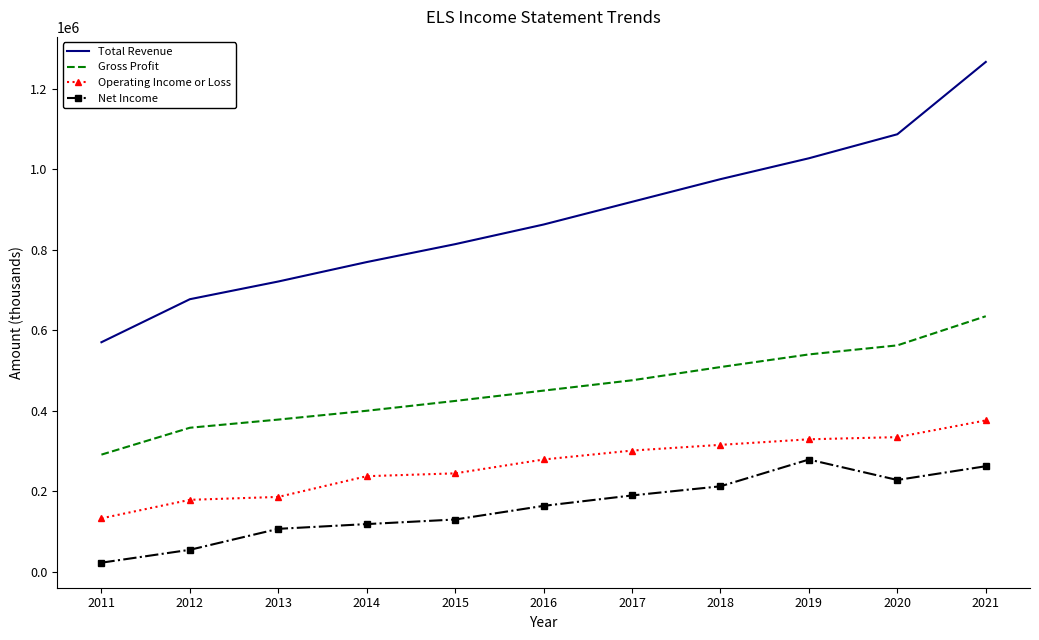

Count the number of categories in the chart.

11